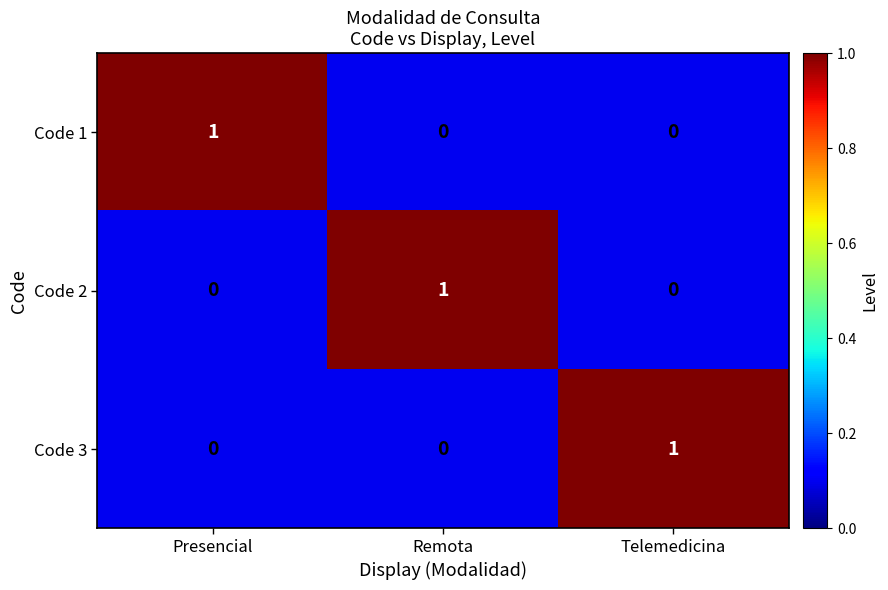

Reading left to right, transcribe all the data shown in this chart.

Code 1: Presencial=1	Remota=0	Telemedicina=0
Code 2: Presencial=0	Remota=1	Telemedicina=0
Code 3: Presencial=0	Remota=0	Telemedicina=1